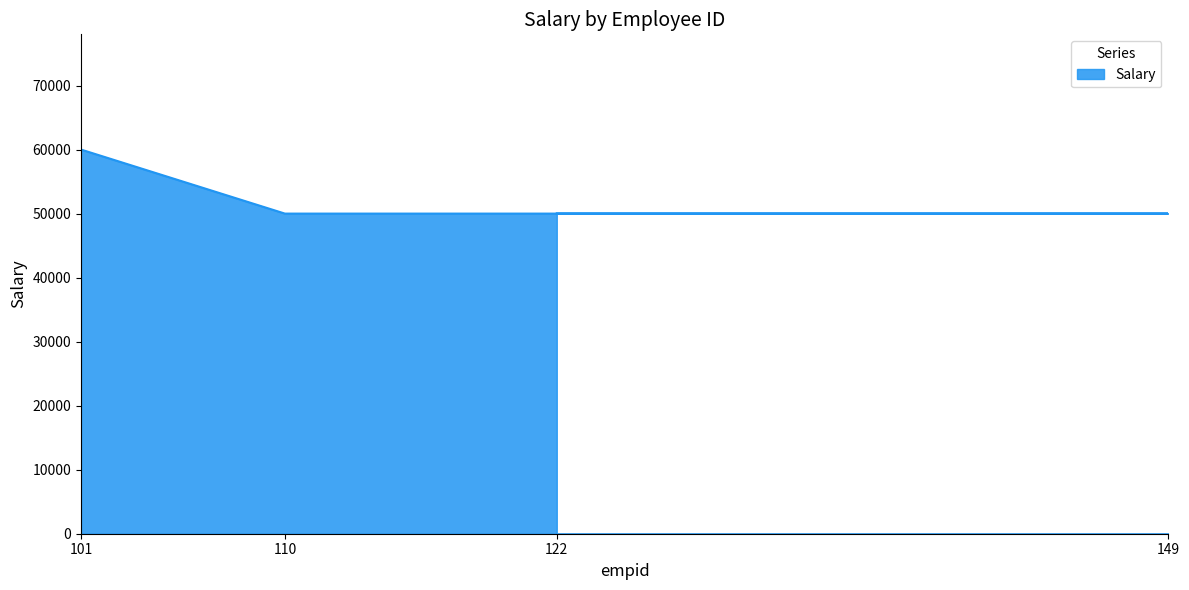

The chart shows a value of 83029 at 110. True or false?

False